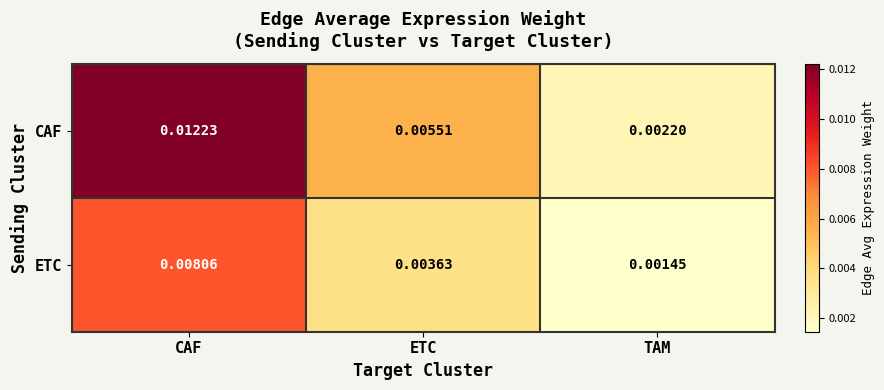

At which category is the sum across all series the highest?

CAF